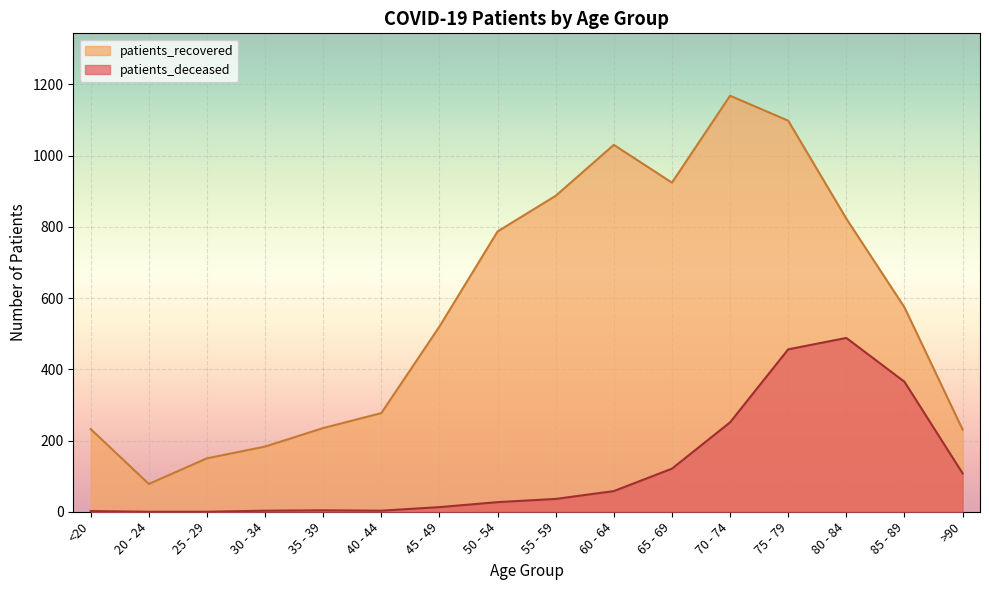

True or false: patients_deceased and patients_recovered intersect in this chart.

False